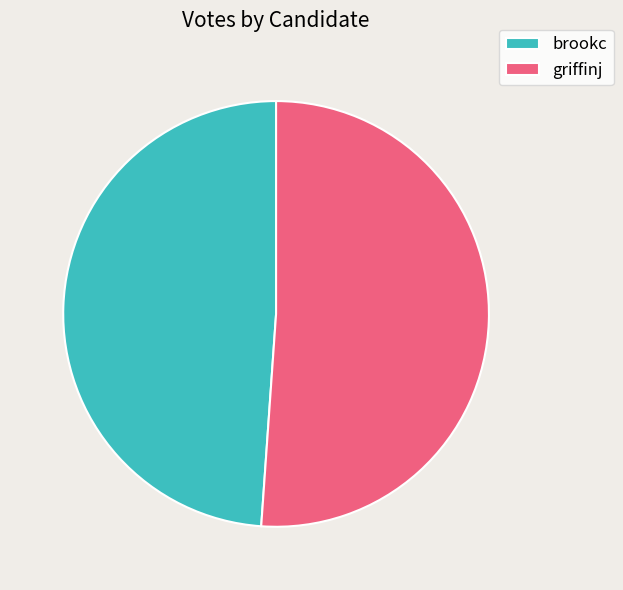

What is the ratio of the value at griffinj to the value at brookc?

1.0